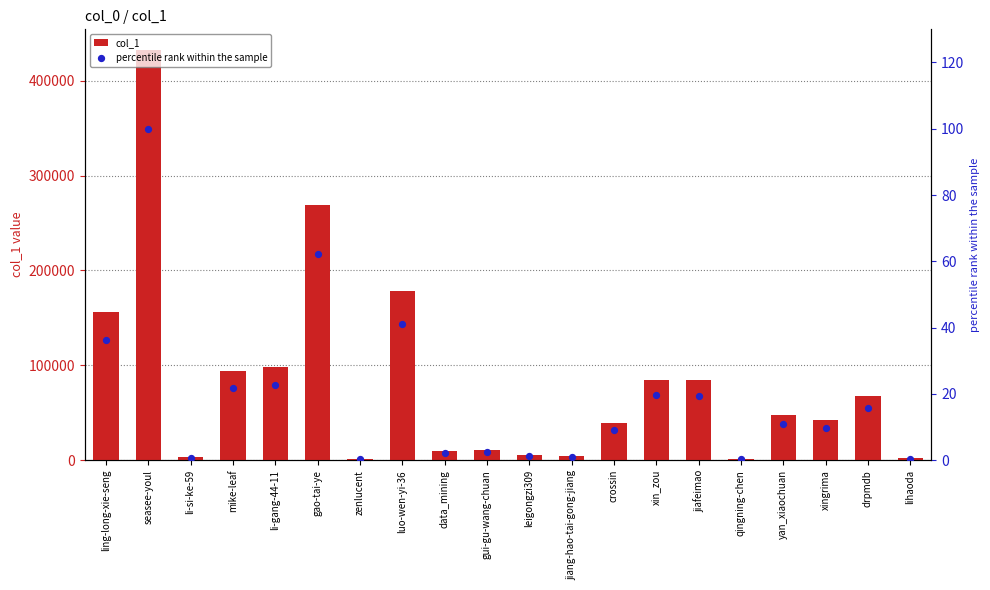

Which series has the largest Y range (max minus min)?

col_1